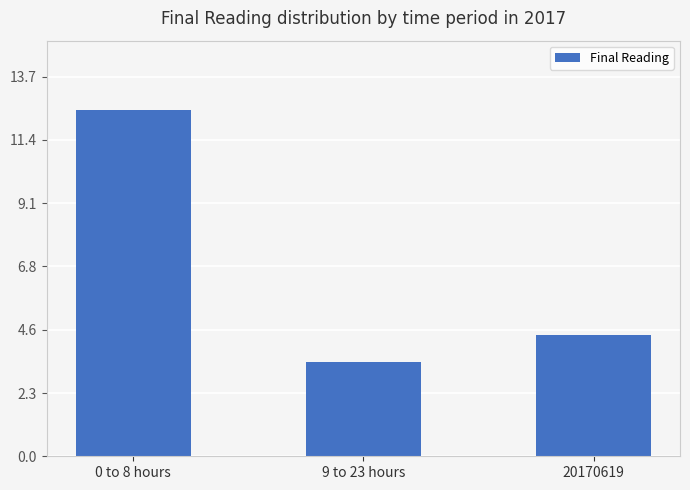

Rank the categories by value from lowest to highest.

9 to 23 hours, 20170619, 0 to 8 hours